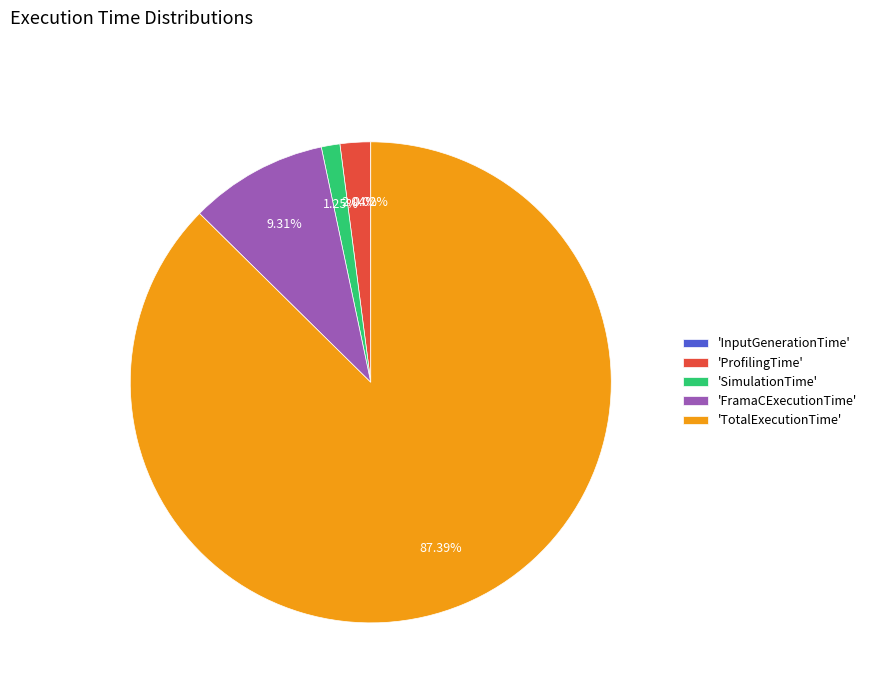

Which category accounts for the majority?

'TotalExecutionTime'